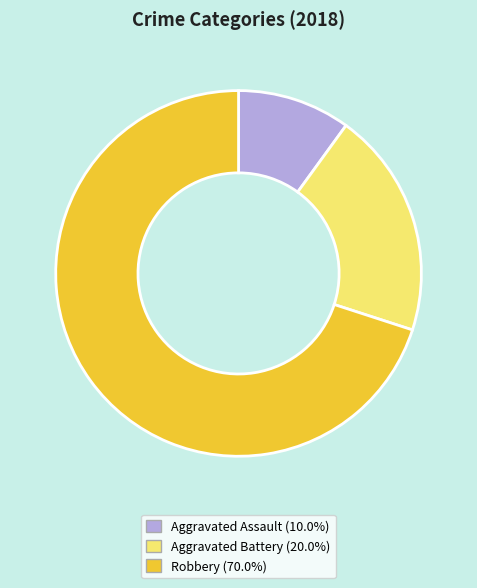

Is Aggravated Battery the majority of the pie?

No